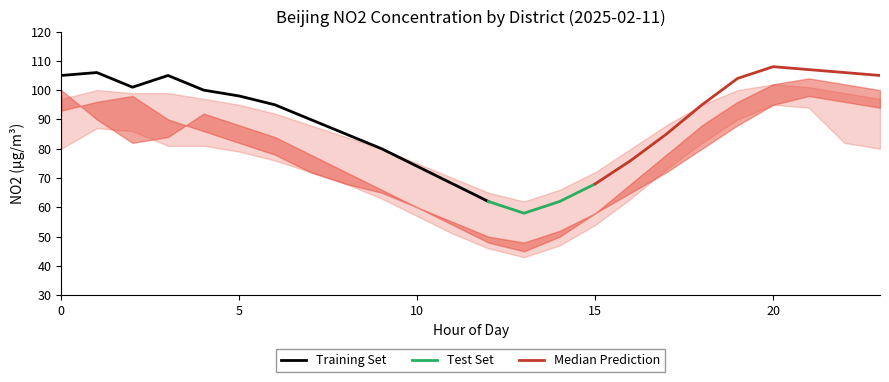

Is it true that Training Set equals 98 at 5?

True